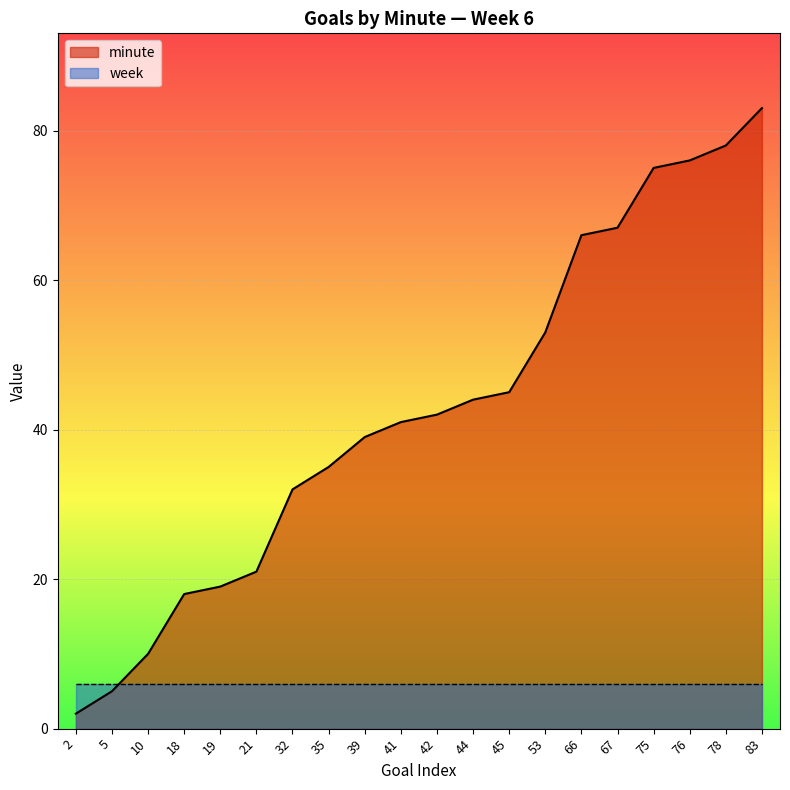

What is the smallest value displayed?

2